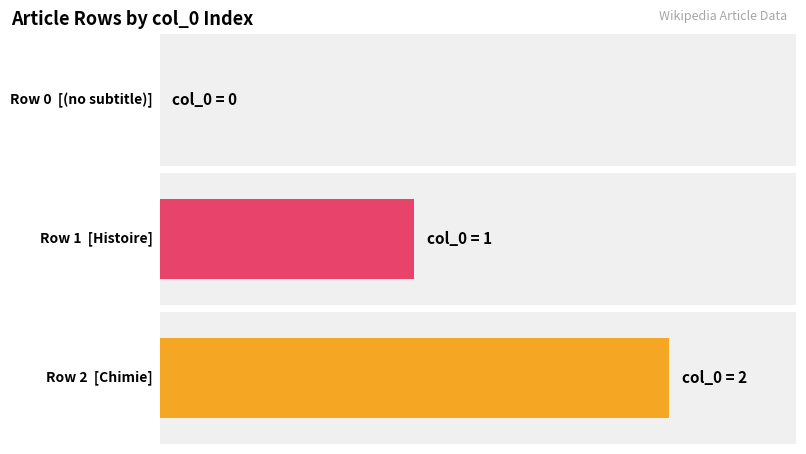

How many values are between 0 and 2?

3